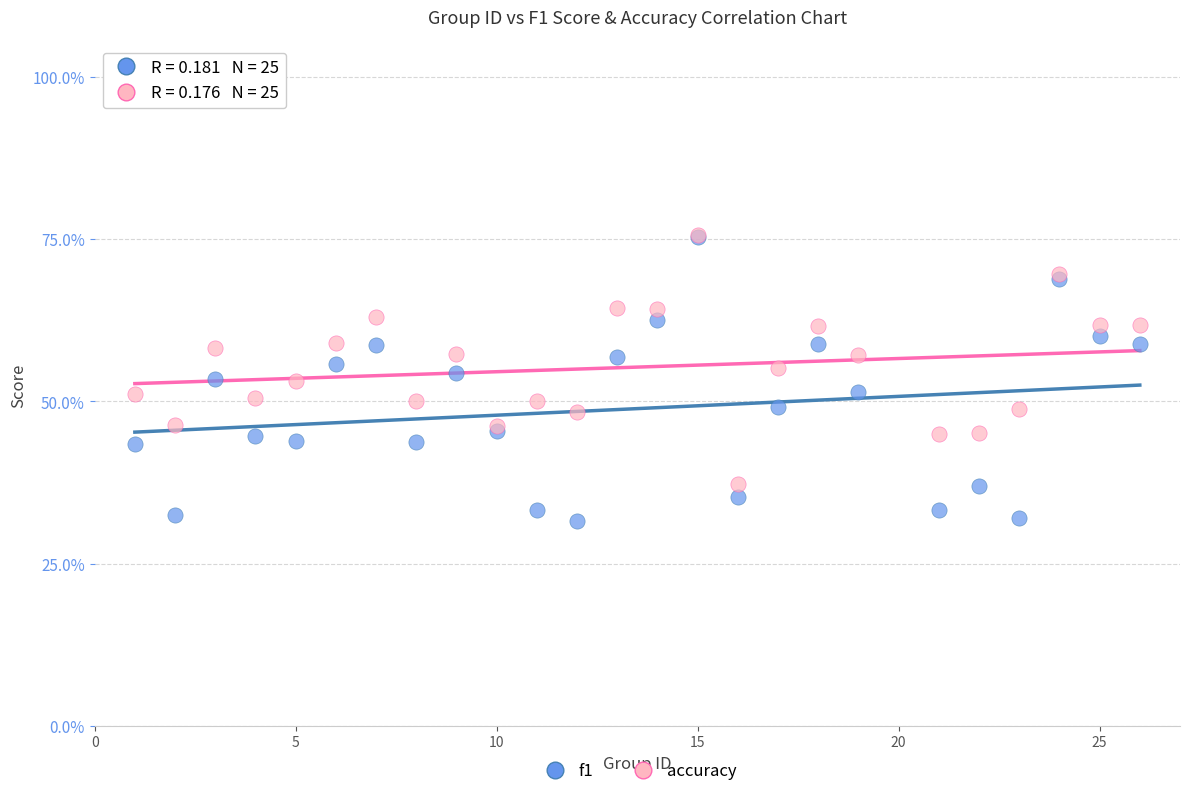

What are all the series names shown in the legend?

f1, accuracy